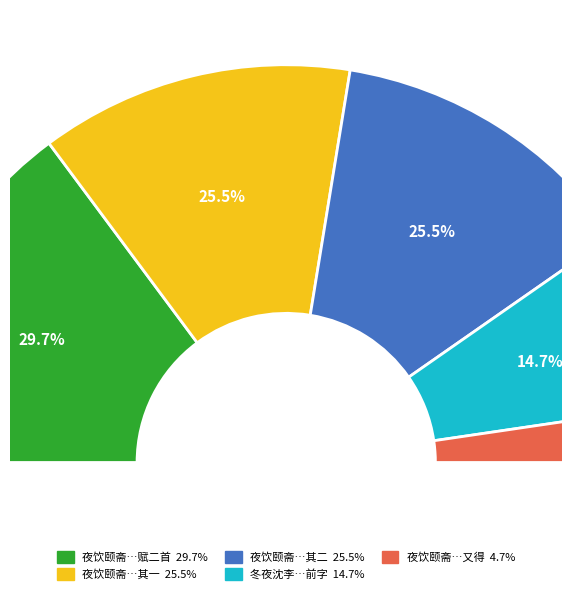

What portion of the pie excludes 夜饮颐斋以灯前细雨檐花落为韵分得前字又得花字赋二首 其一?

74.5%